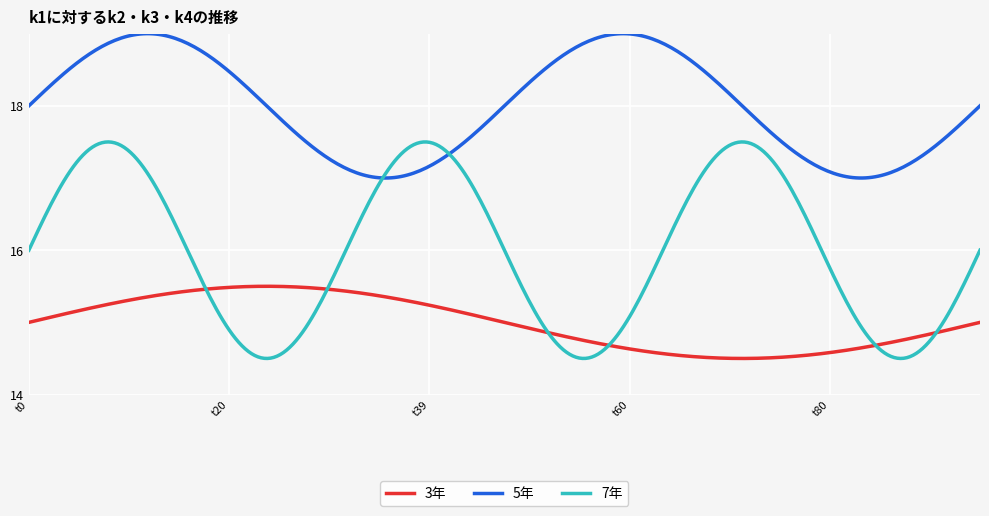

True or false: 5年 and 3年 intersect in this chart.

False